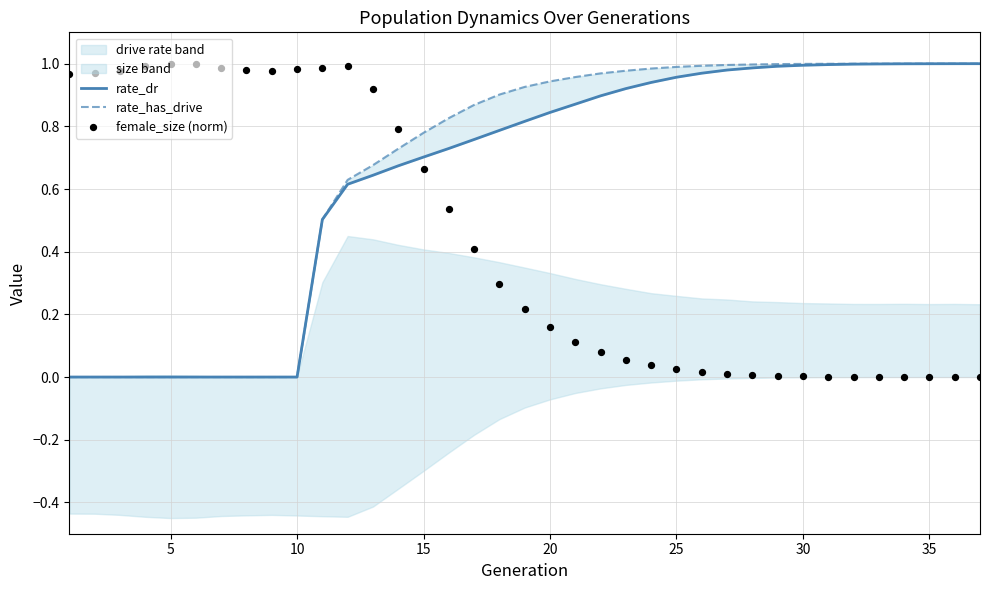

What are all the series names shown in the legend?

rate_dr, rate_has_drive, female_size (norm)